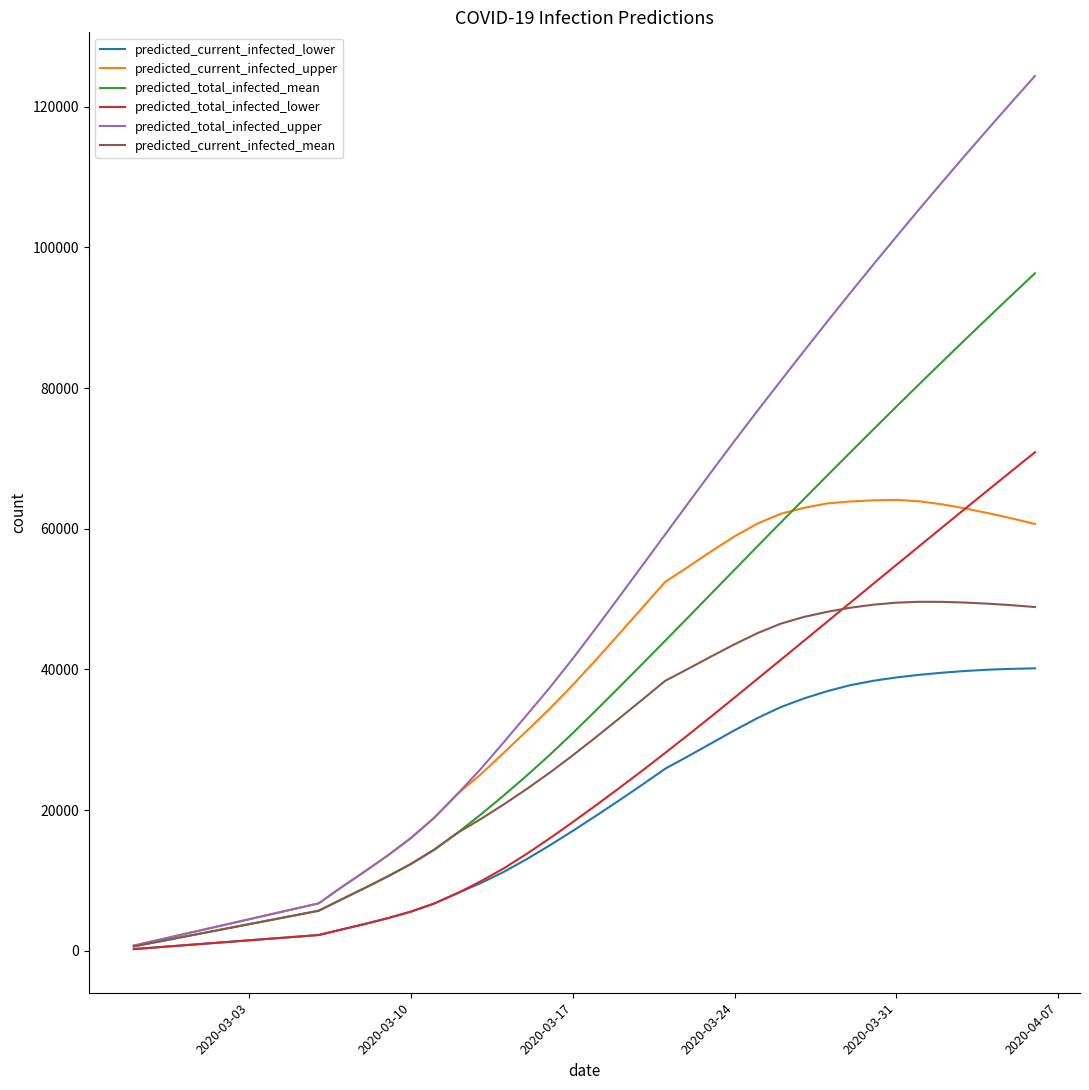

What is the maximum value for predicted_total_infected_lower?

70881